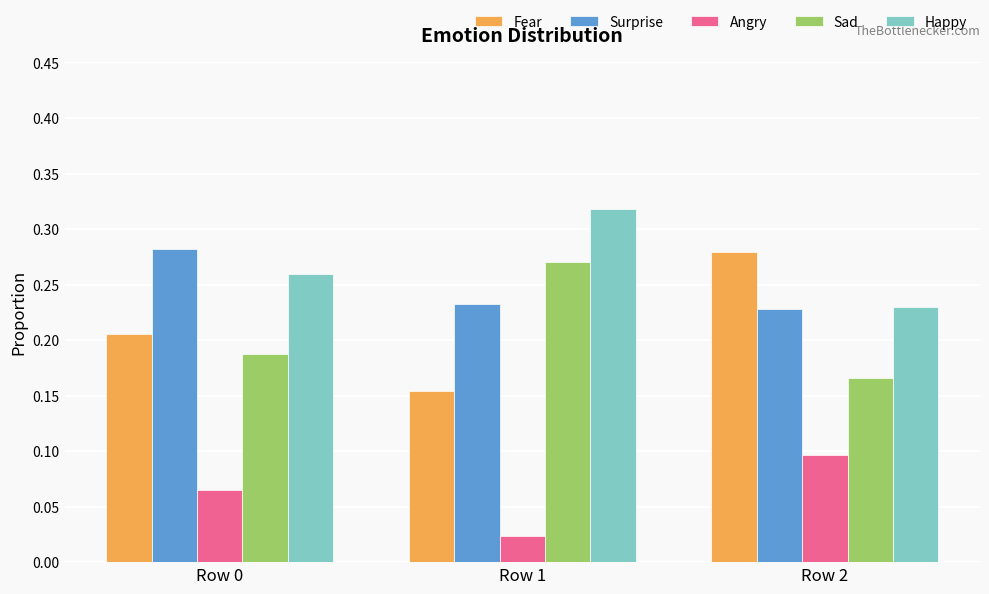

At how many categories does at least one series exceed 0?

3